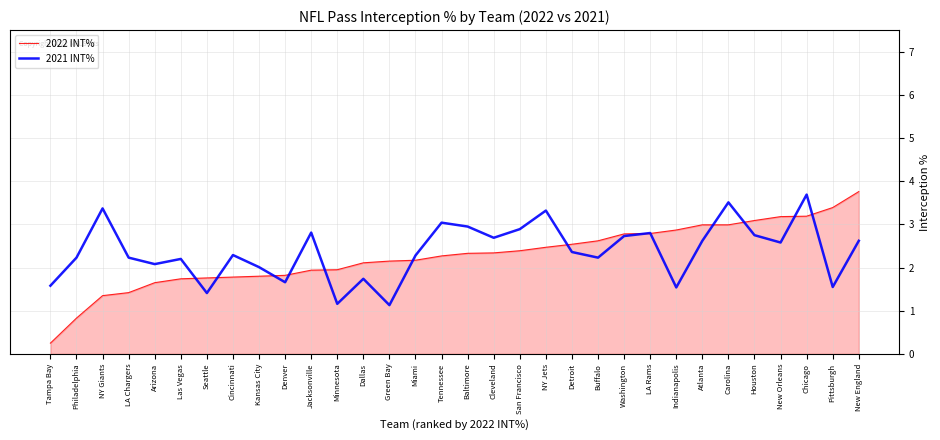

What position from the right is Cleveland?

15